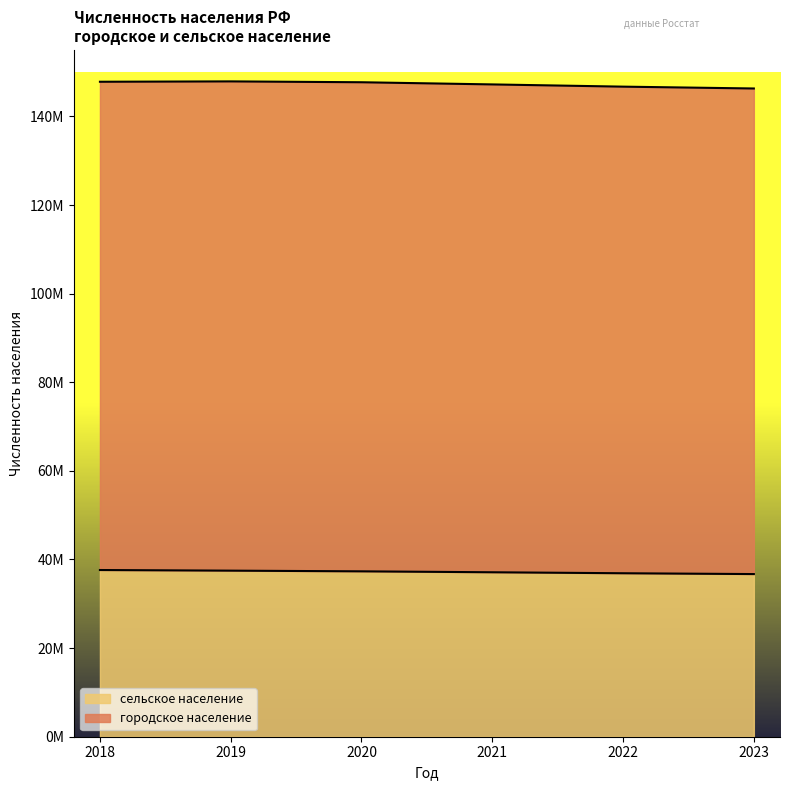

Reading left to right, extract all data points from this chart.

37623012	37481371	37326215	37116328	36894763	36707855